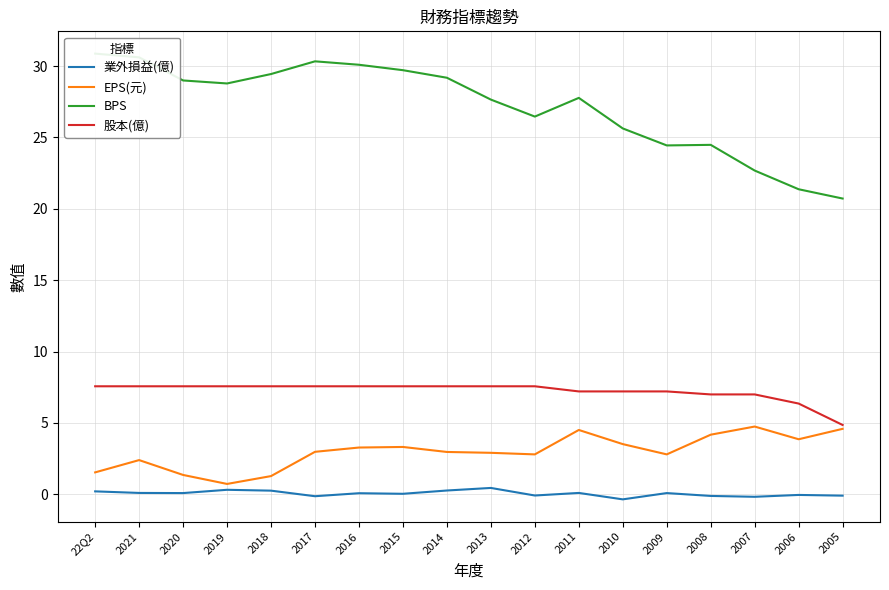

What position from the right is 2006?

2